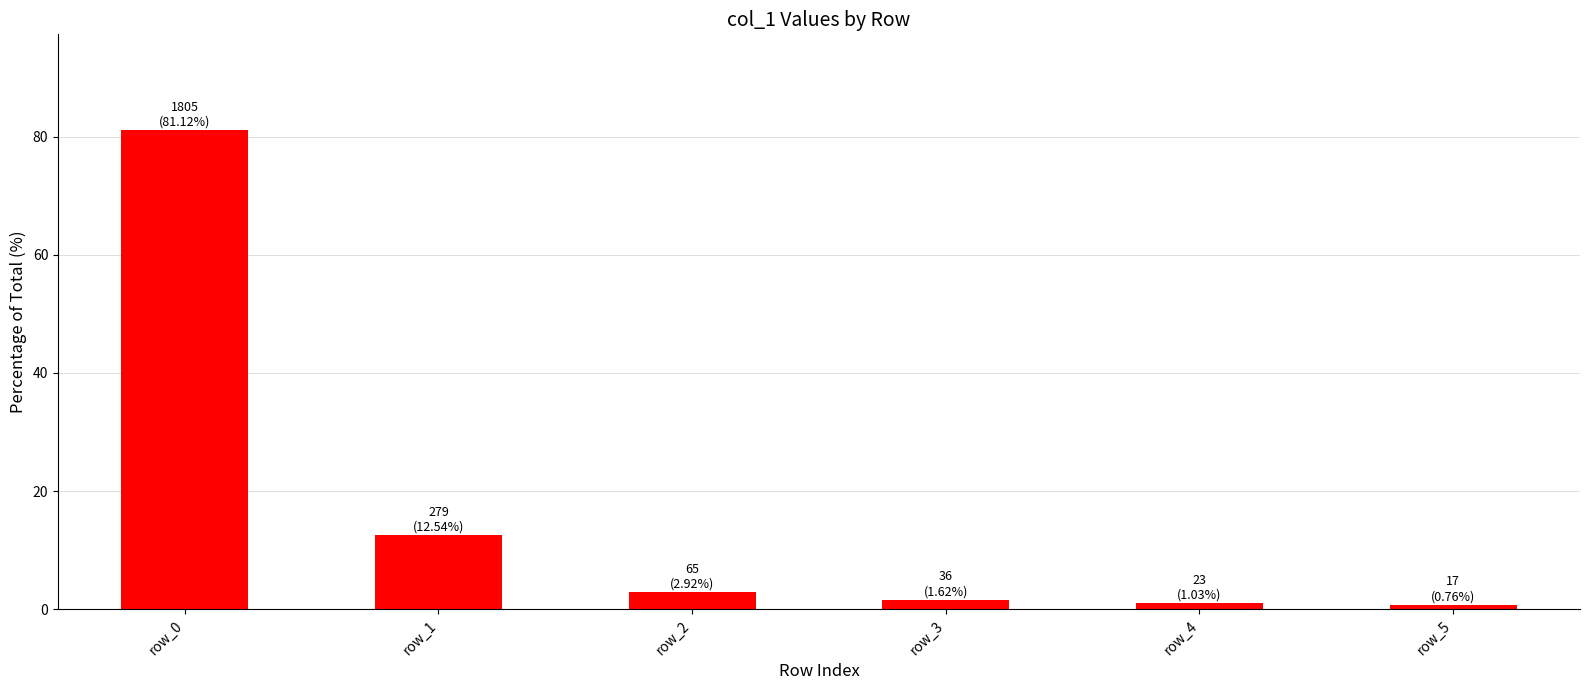

What is the difference between the second highest and minimum values?

11.8